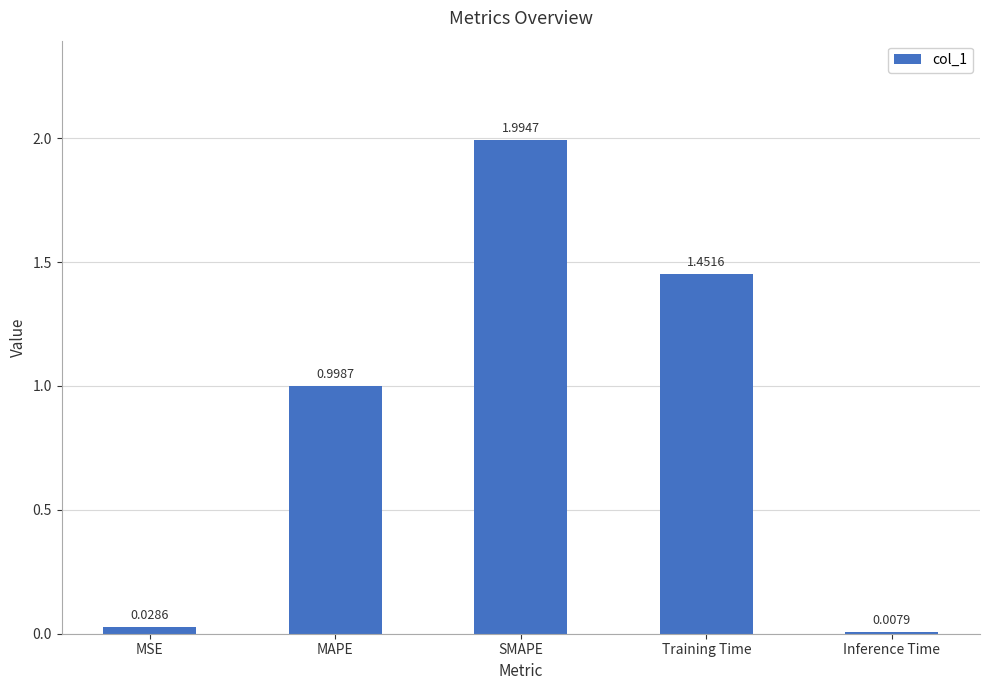

Does the chart contain stacked bars?

No